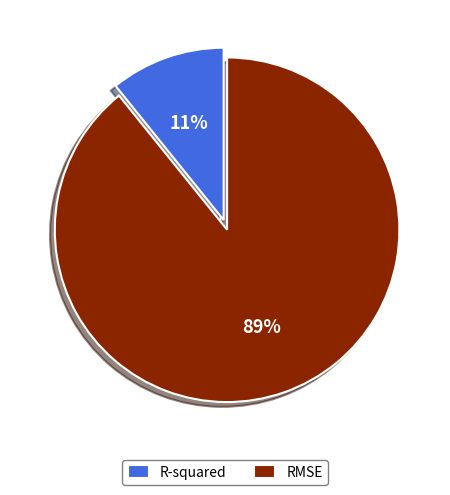

To the nearest percent, what is the difference between the largest and smallest slice percentages?

78%